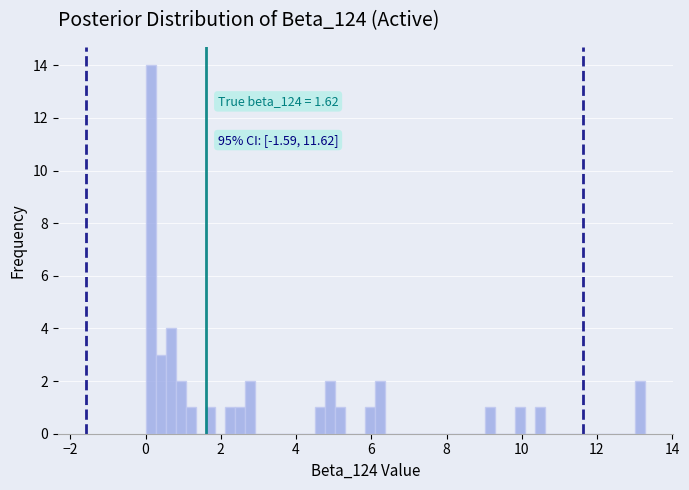

Around what value on the x-axis is the tallest bar? Give the approximate position of its centre, as read against the axis.

0.2